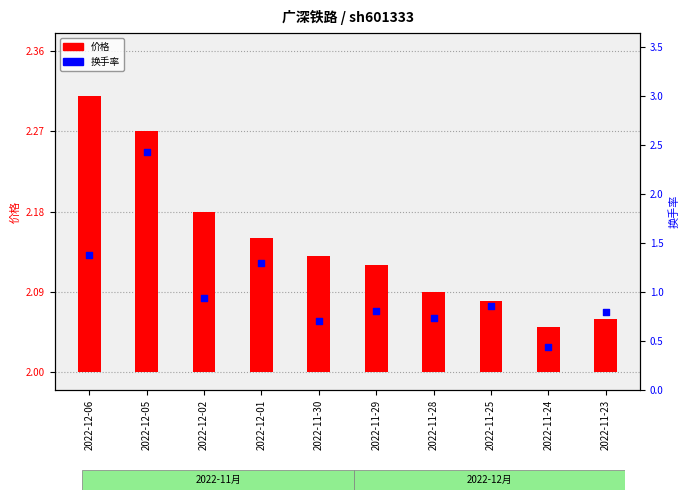

At how many categories does at least one series exceed 0?

10